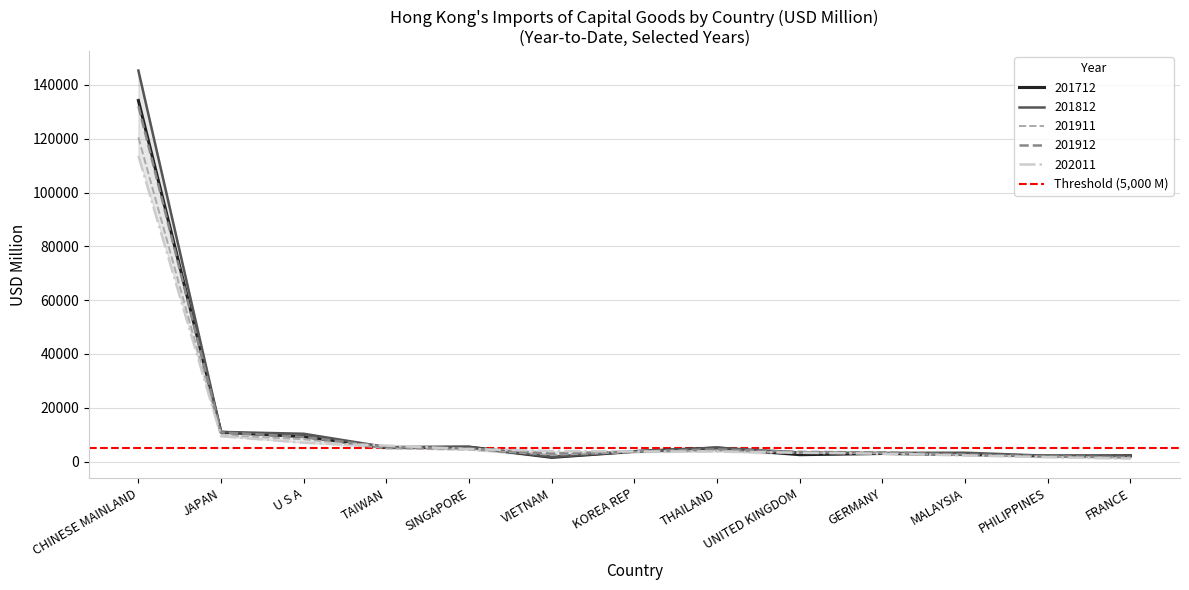

Is it true that 201812 equals 5994.7 at UNITED KINGDOM?

False